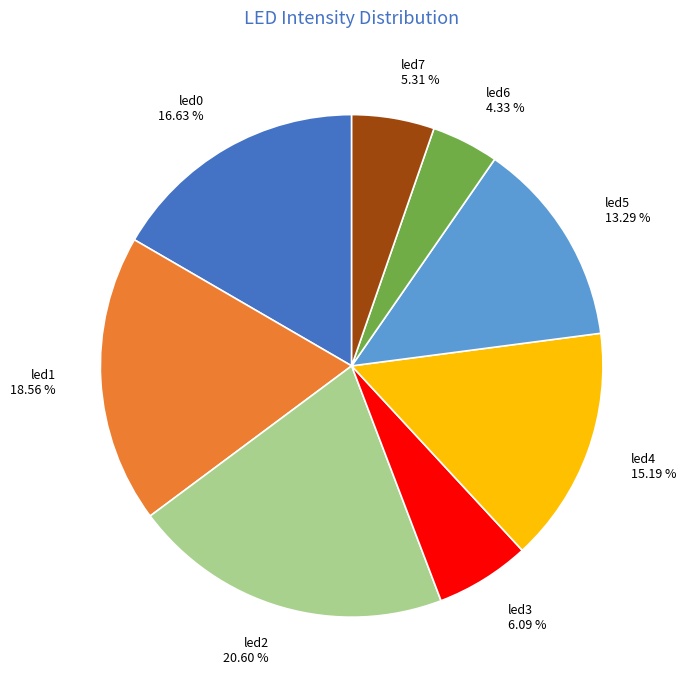

How many segments does this pie chart have?

8